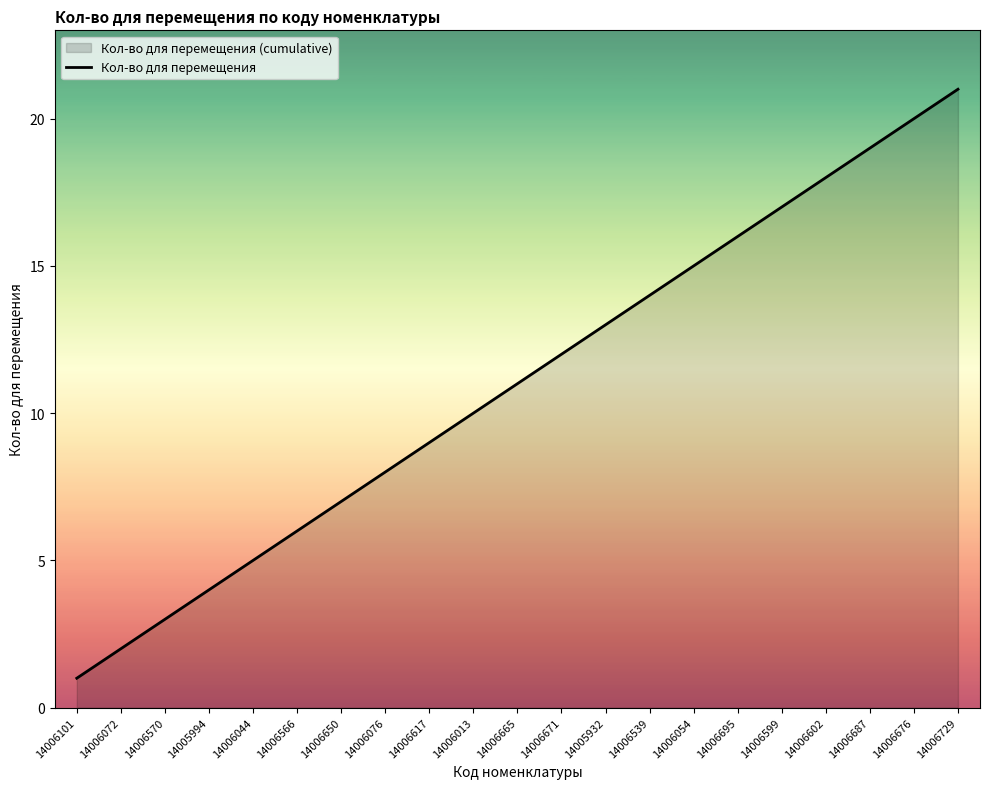

Reading right to left, transcribe all the data shown in this chart.

21	20	19	18	17	16	15	14	13	12	11	10	9	8	7	6	5	4	3	2	1